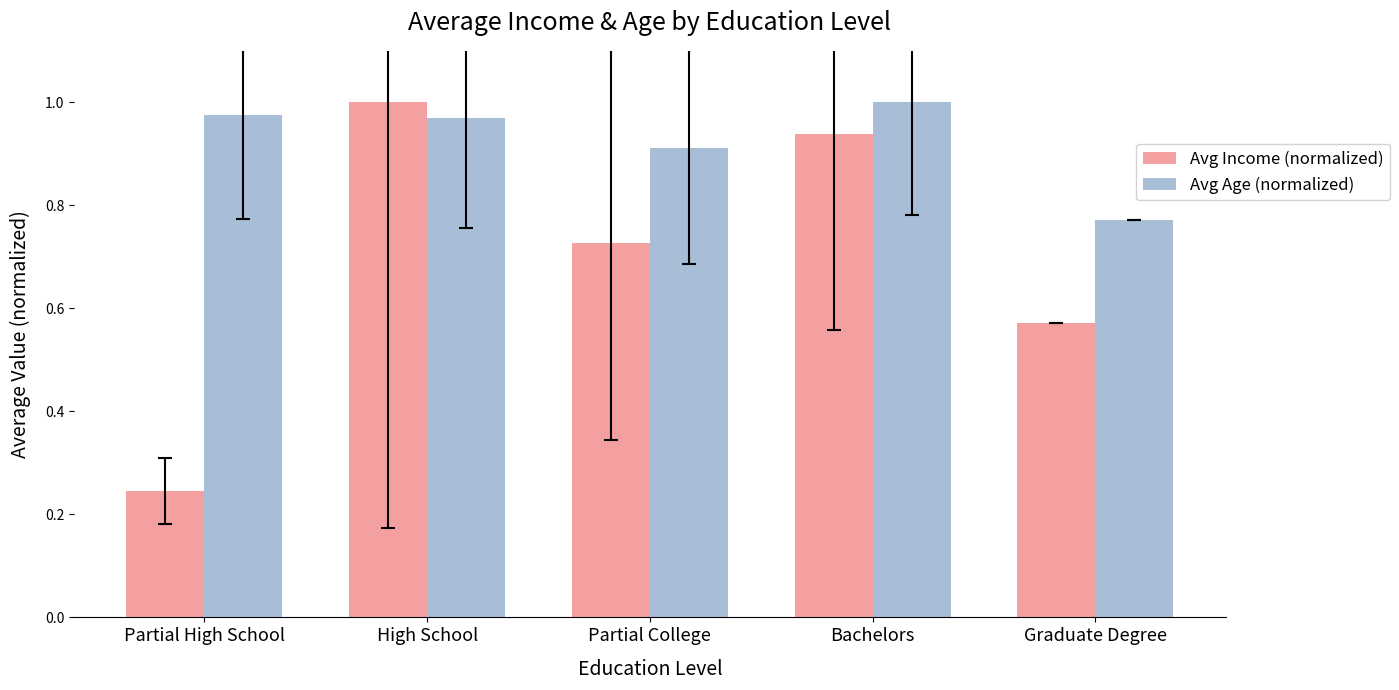

Between Partial College and Graduate Degree, which series saw the biggest shift?

Avg Income (normalized)